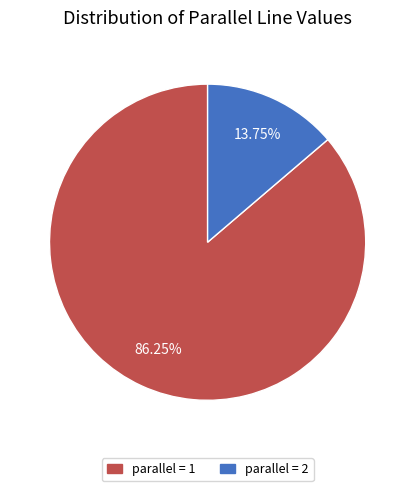

Rank the categories by value from lowest to highest.

parallel = 2, parallel = 1